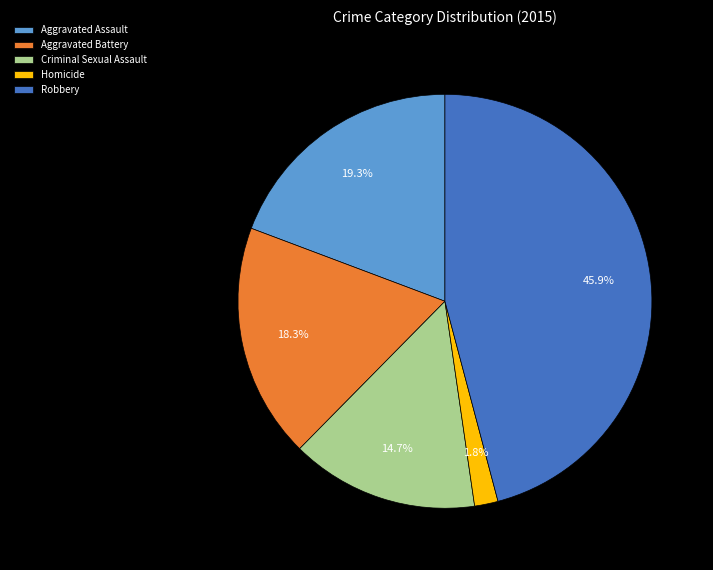

Is there any slice that represents more than half of the pie?

No